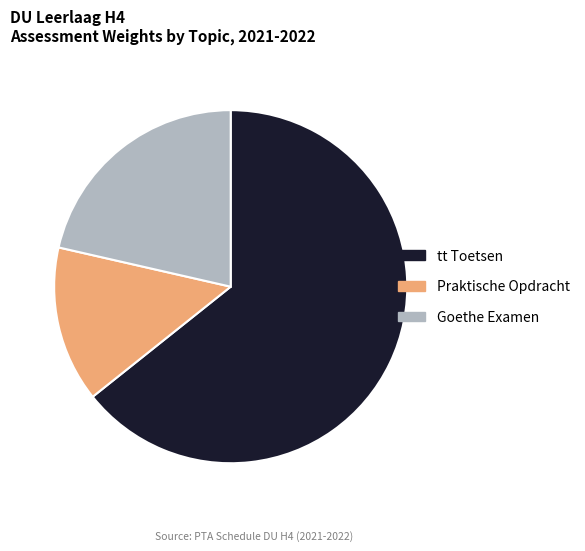

Which category has the biggest portion of the pie?

tt Toetsen